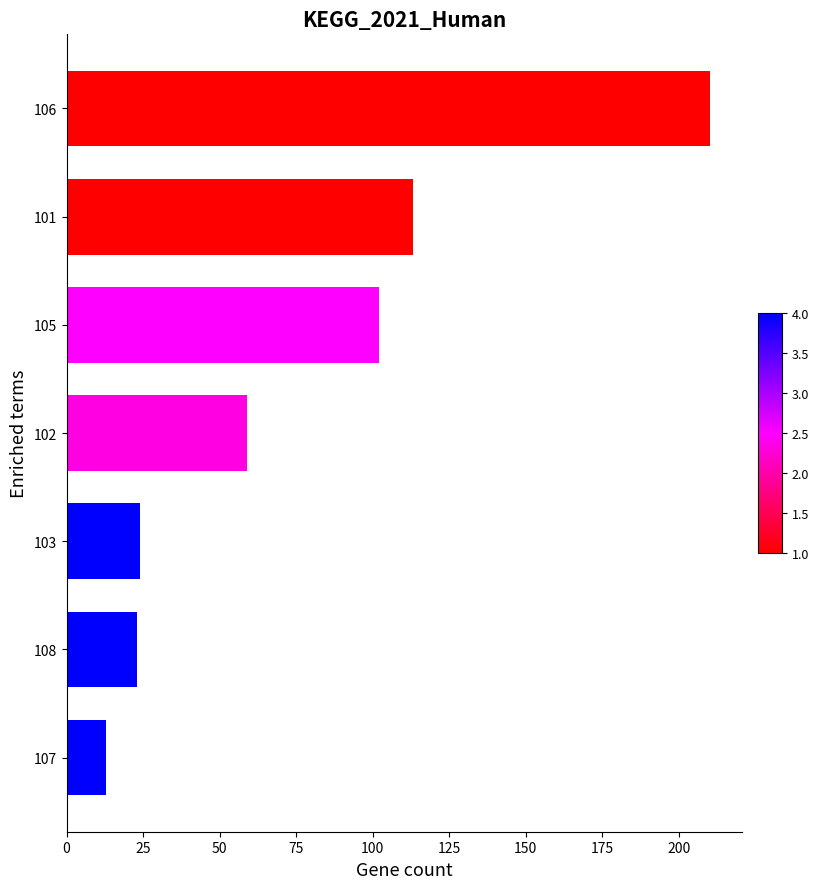

Reading bottom to top, extract all data points from this chart.

107=13	108=23	103=24	102=59	105=102	101=113	106=210